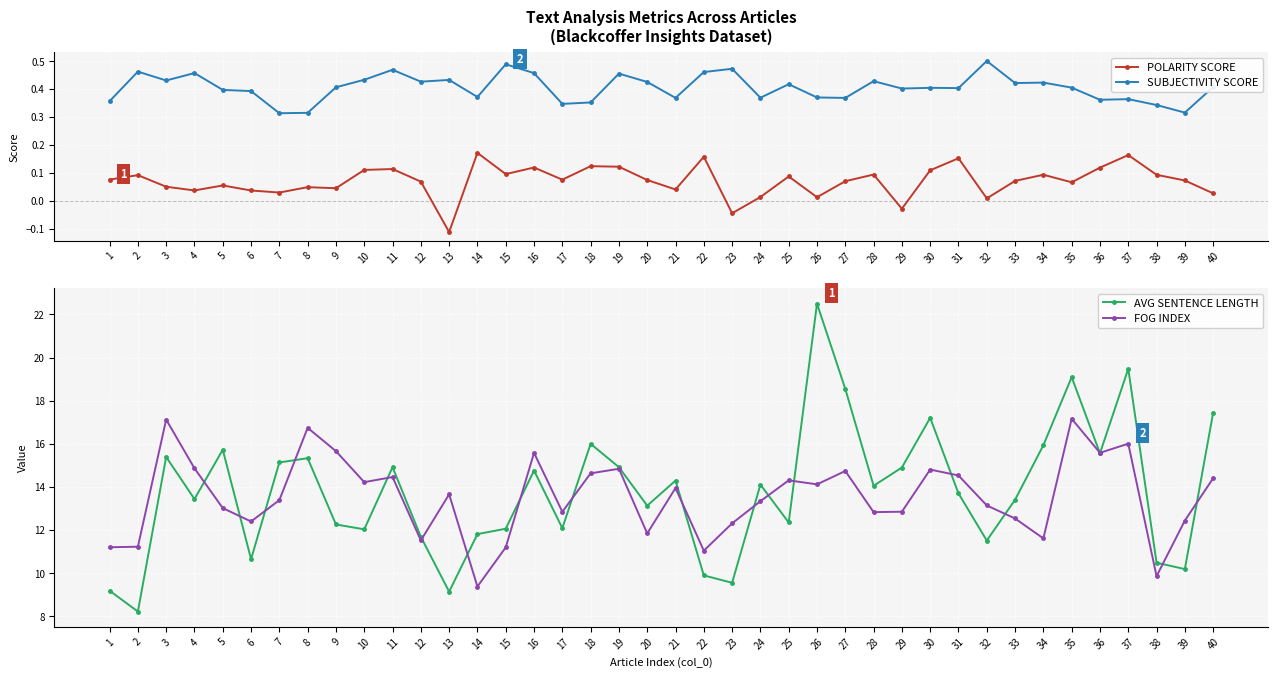

Which series has the largest range (max minus min)?

AVG SENTENCE LENGTH